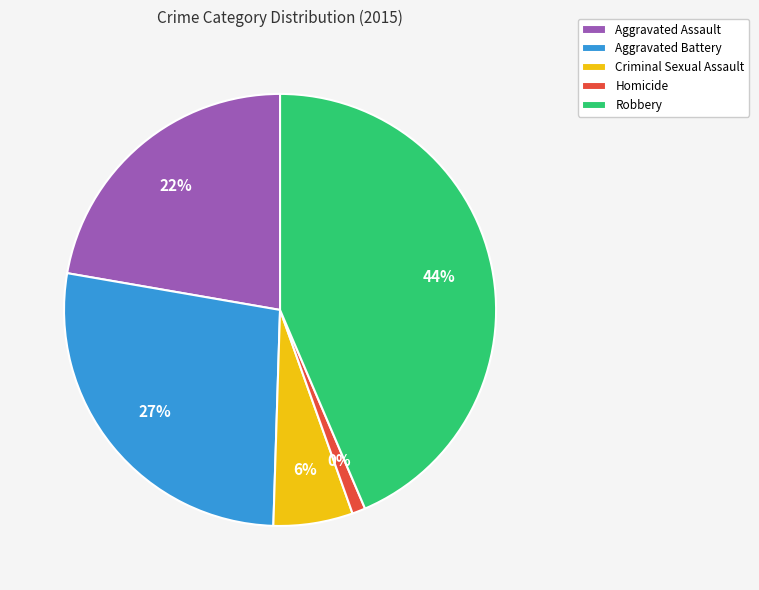

Is Criminal Sexual Assault the majority of the pie?

No